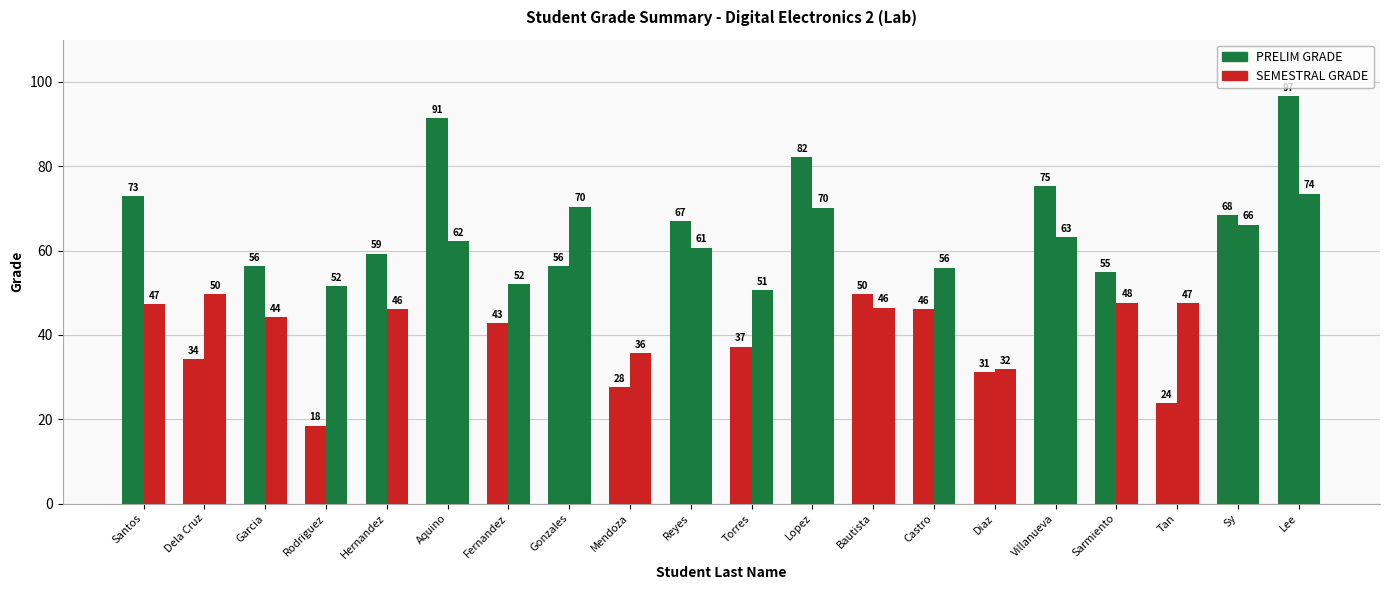

What is the average value of the PRELIM GRADE series?

54.6